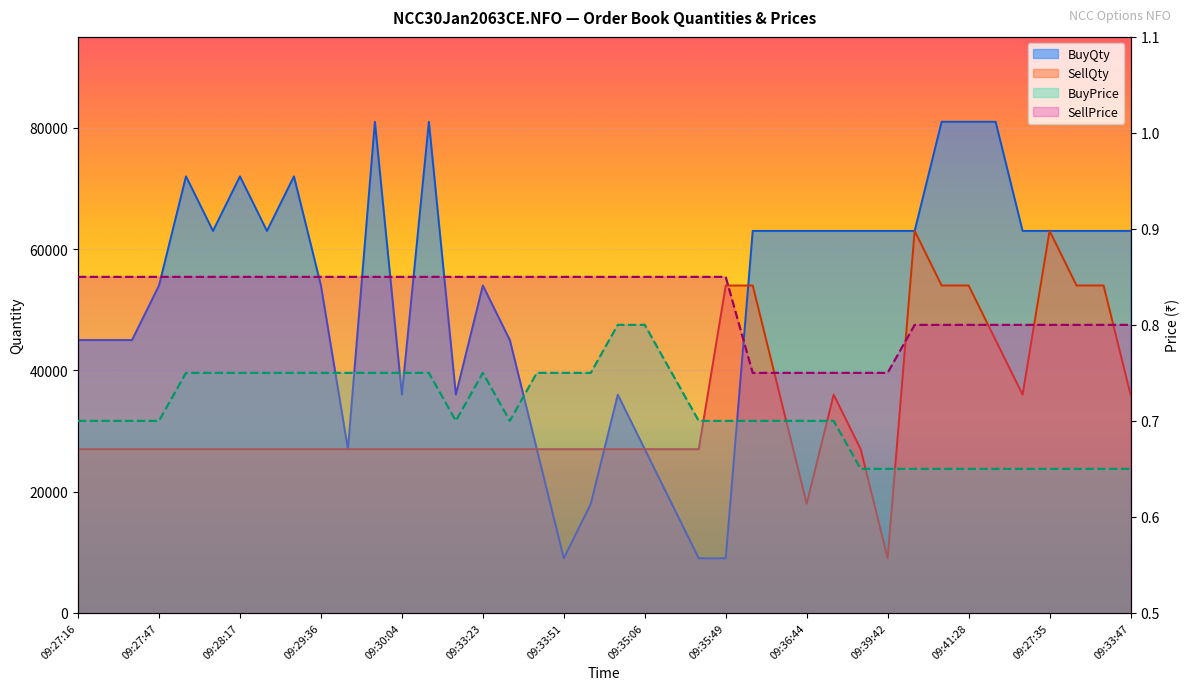

How many lines are shown in the chart?

4